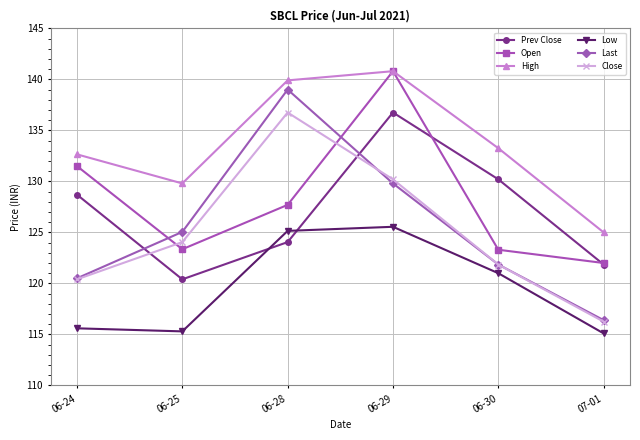

What is the value of the Open point at the 6th from the left?

122.0